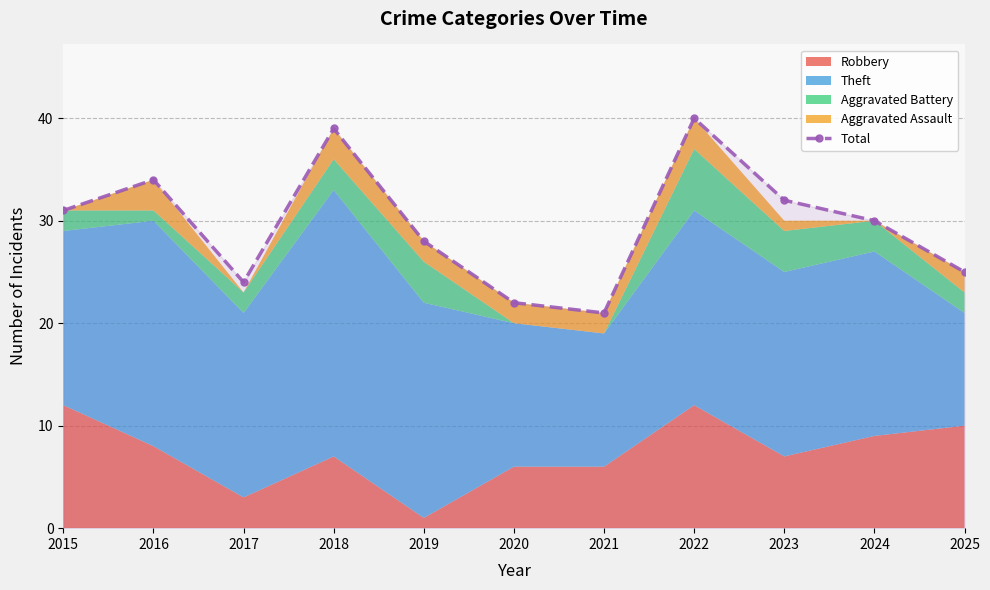

Reading left to right, what are all the values shown in this chart?

2015=31	2016=34	2017=24	2018=39	2019=28	2020=22	2021=21	2022=40	2023=32	2024=30	2025=25